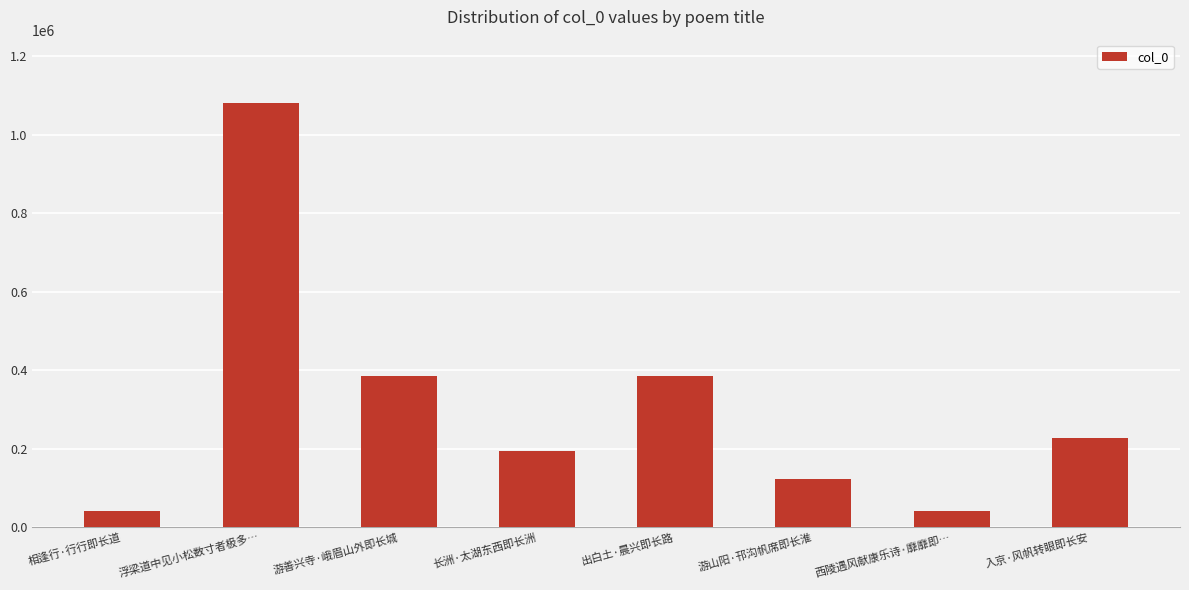

Between 相逢行·行行即长道 and 浮梁道中见小松数寸者极多…, which is larger?

浮梁道中见小松数寸者极多…